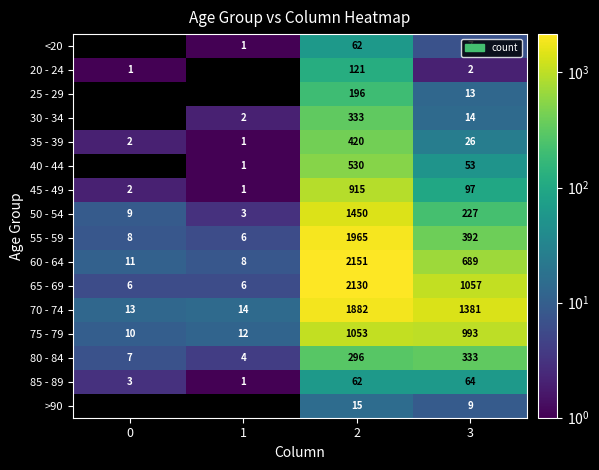

What is the spread (max minus min) of values at 2?

2136